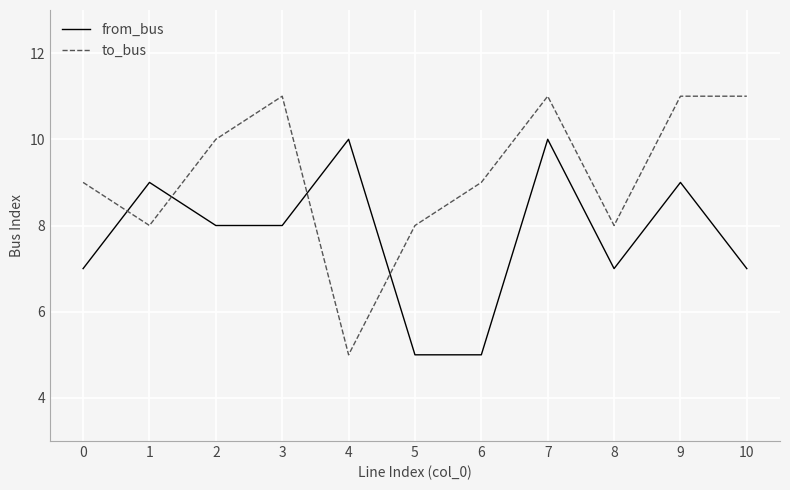

Rank the series by their average value, from highest to lowest.

to_bus, from_bus